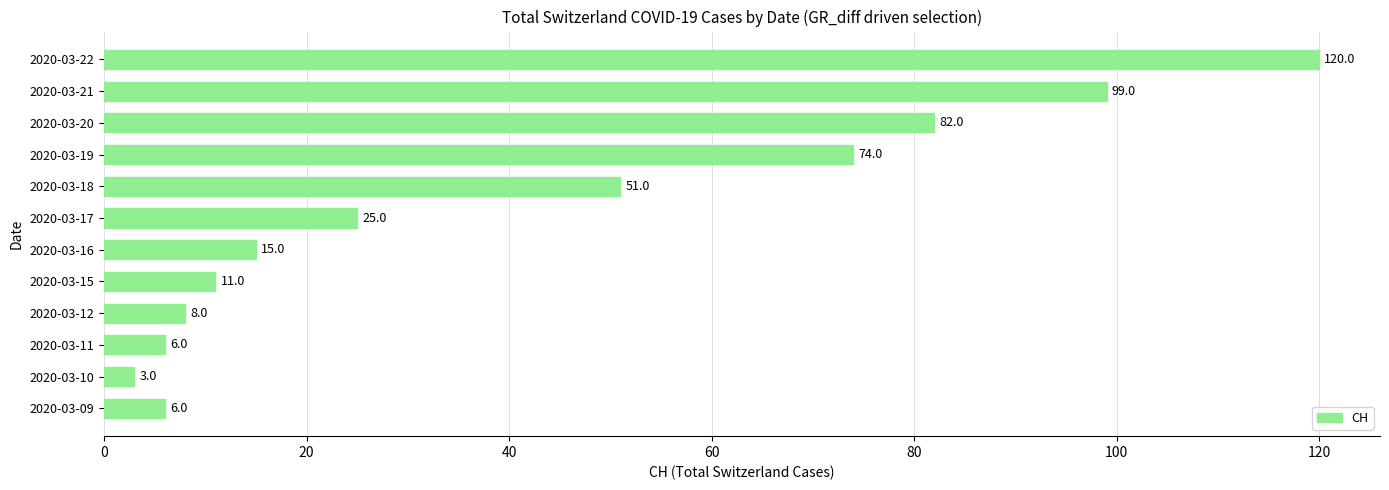

What is the ratio of the value at 2020-03-17 to the value at 2020-03-12?

3.1